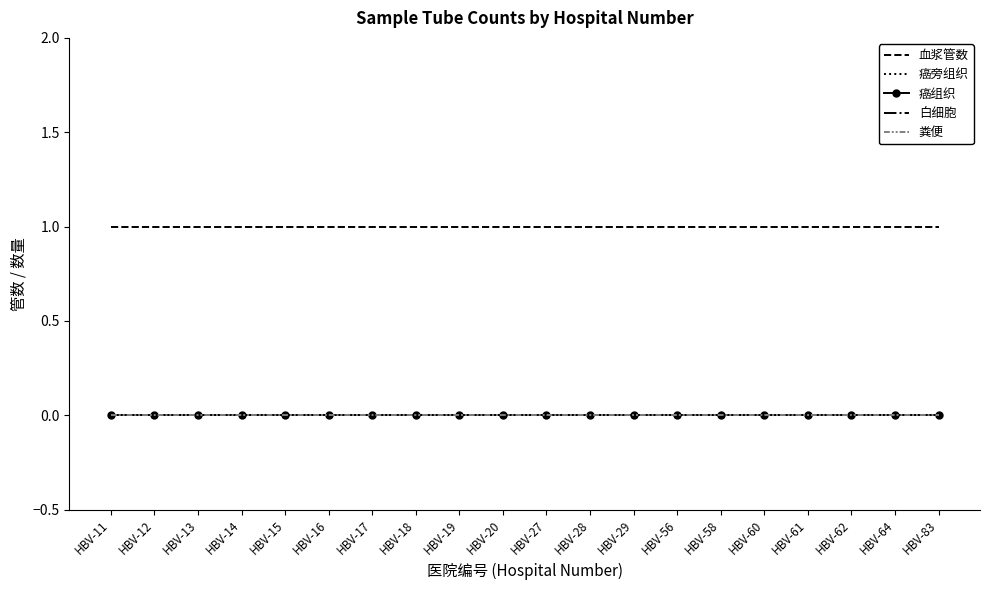

True or false: 白细胞 has a value of 0 at HBV-15.

True